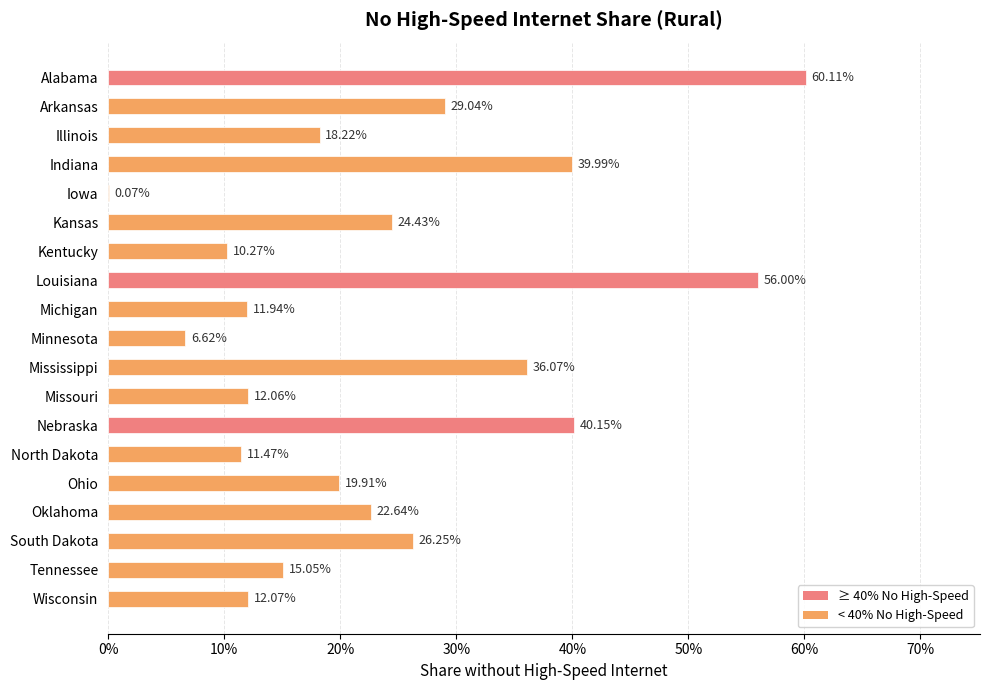

Does the chart contain stacked bars?

No